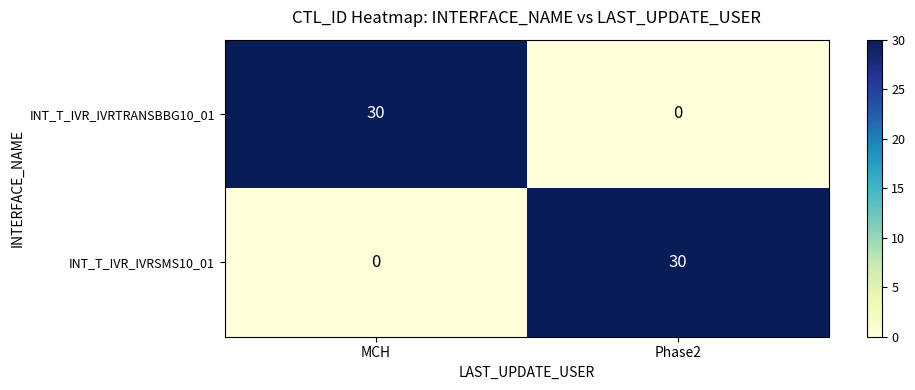

Reading left to right, list all the values displayed in this chart.

INT_T_IVR_IVRTRANSBBG10_01: 30	0
INT_T_IVR_IVRSMS10_01: 0	30